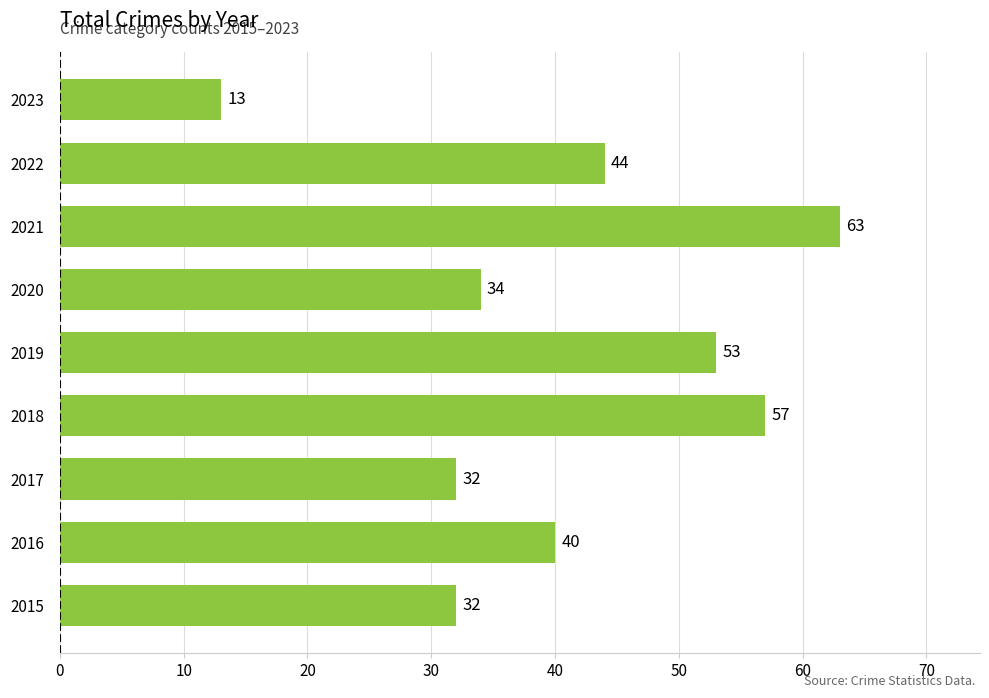

Which label corresponds to the largest value in the chart?

2021